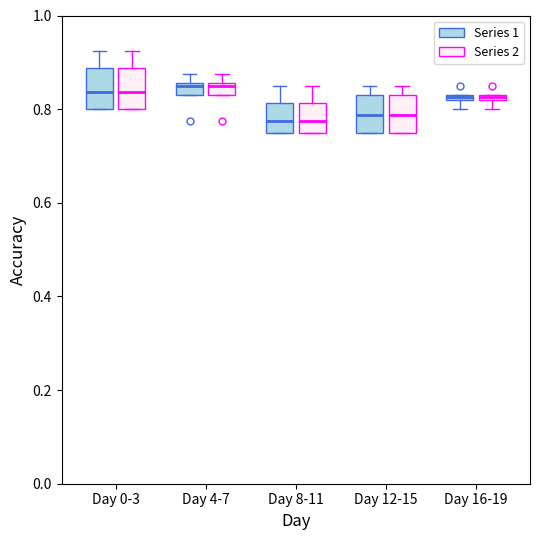

Where is the lower edge of the box for Day 0-3 (Series 2) on the y-axis? The values are not printed on the chart, so give them approximately, as read against the axis.

0.80